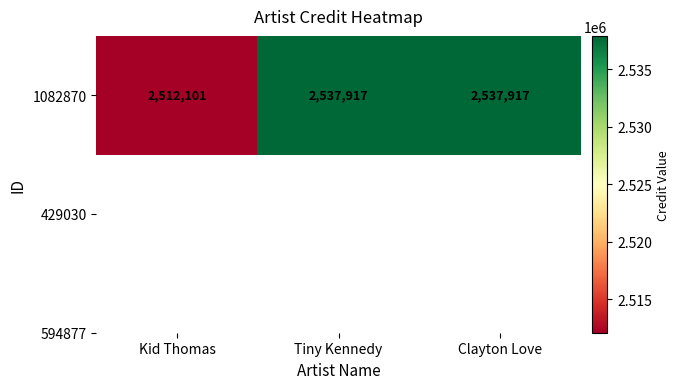

Is it true that the value at Kid Thomas is 2512101?

True